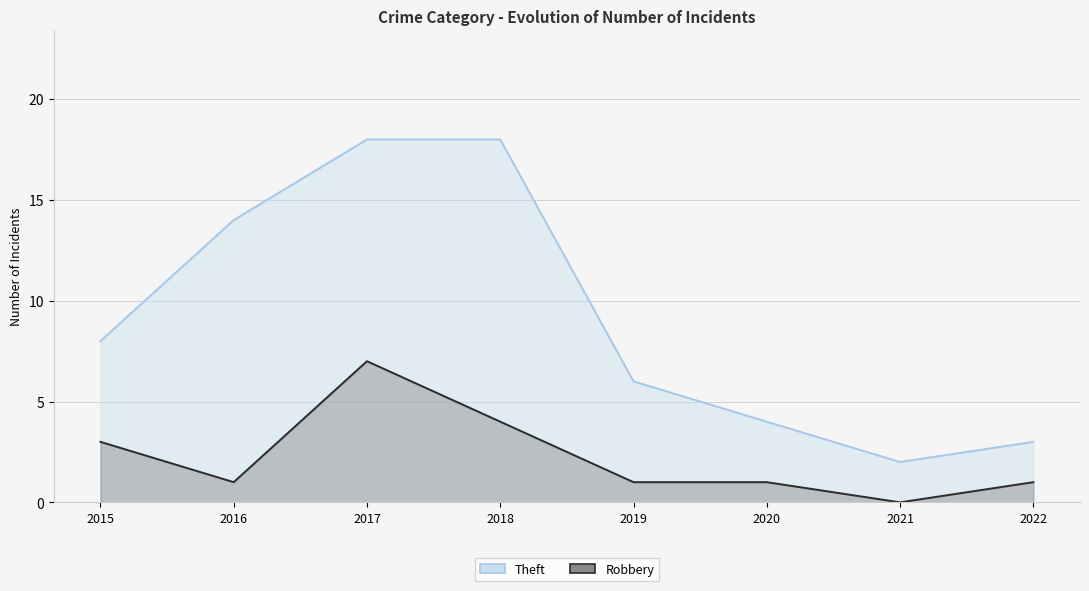

Which series changed the most between 2019 and 2020?

Theft